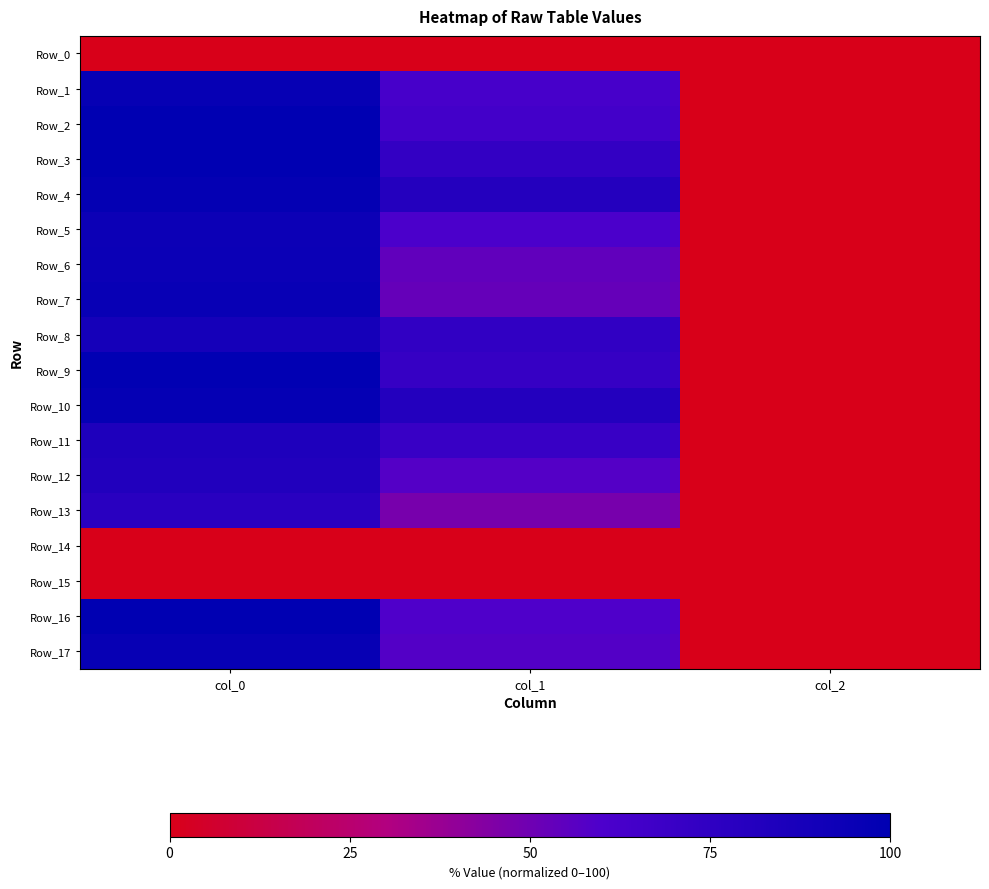

Between col_0 and col_2, which series saw the biggest shift?

Row_2